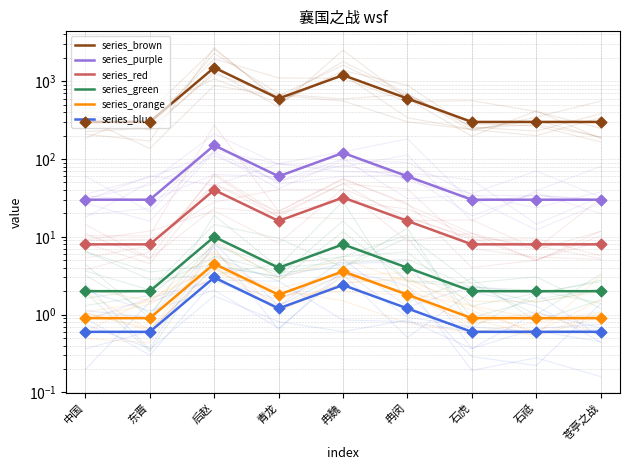

Which series reaches the minimum Y coordinate?

series_blue